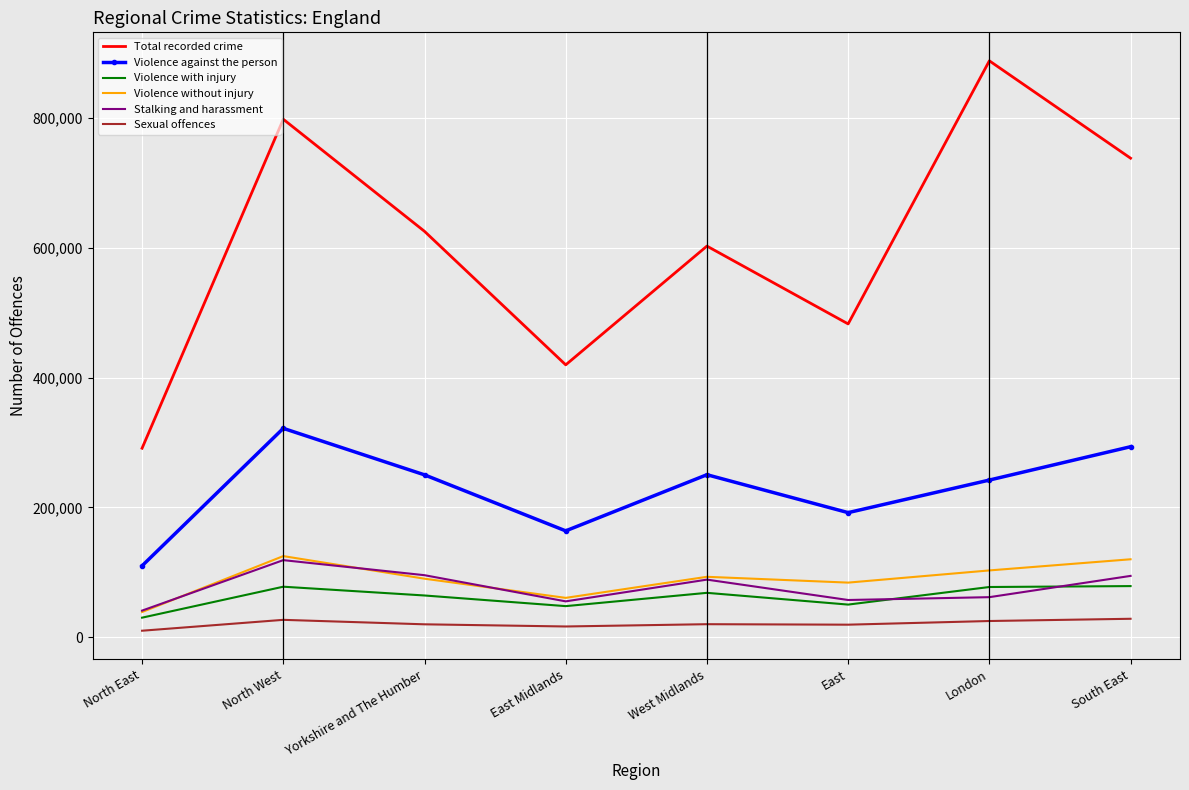

Where does the Stalking and harassment series first go above 88718?

North West